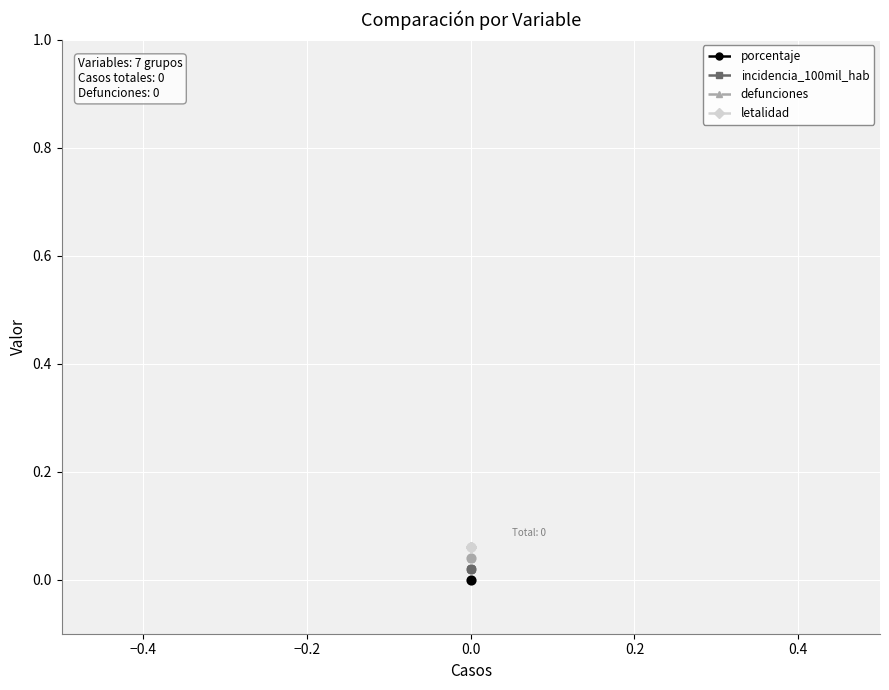

Which series contains the highest Y value?

letalidad